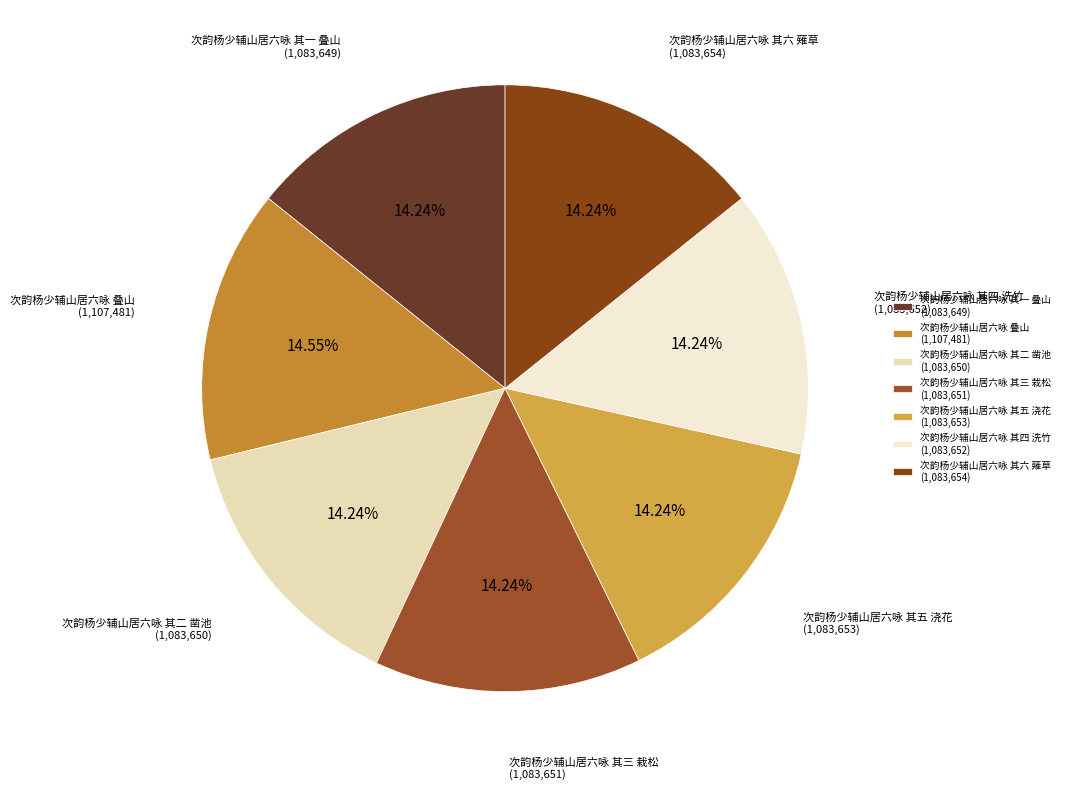

Does any single category account for the majority?

No